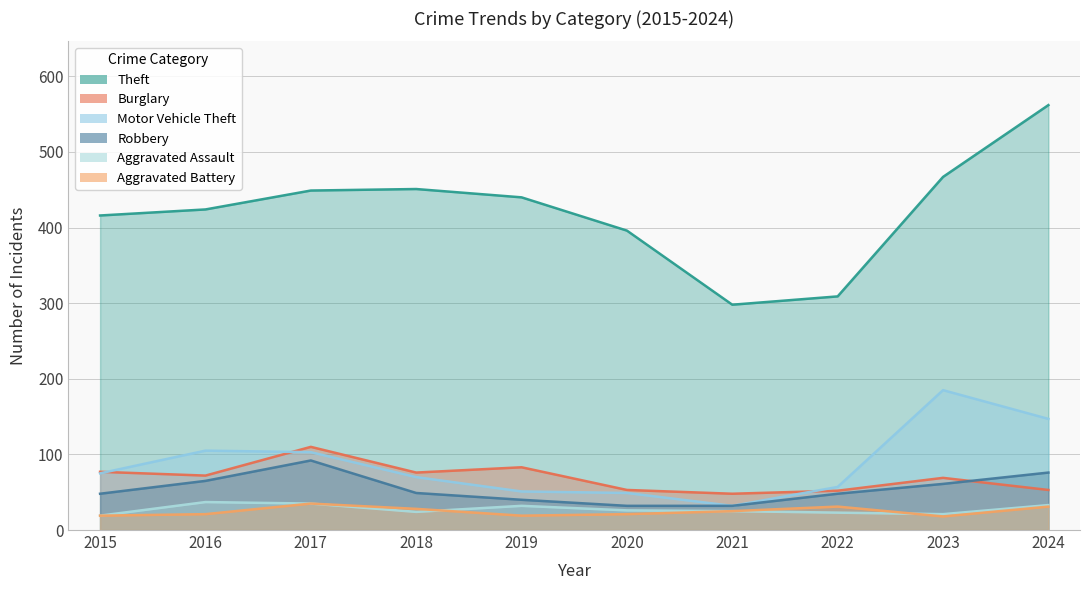

What is the minimum value shown in the chart?

18